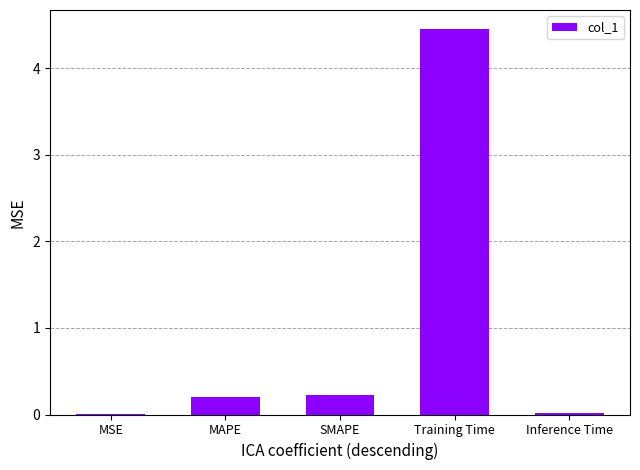

Which has a higher value, Training Time or MSE?

Training Time